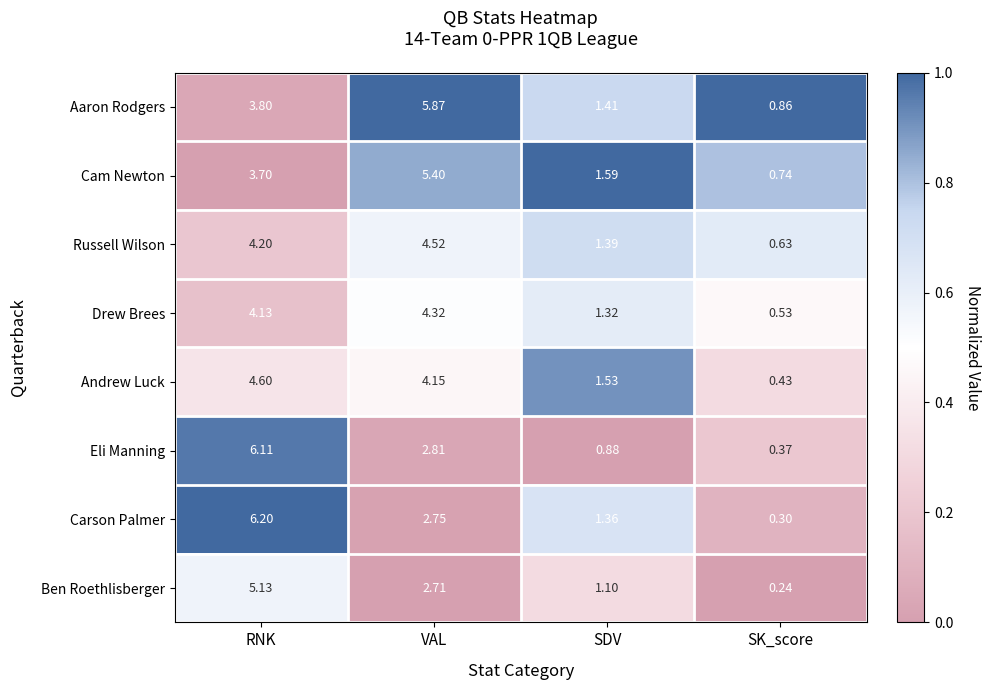

Count the number of data series in this chart.

8